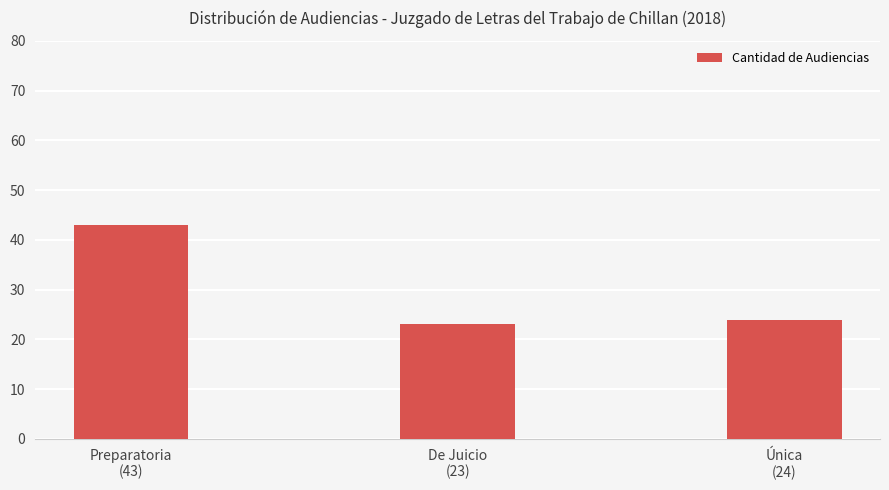

What is the sum of all values?

90